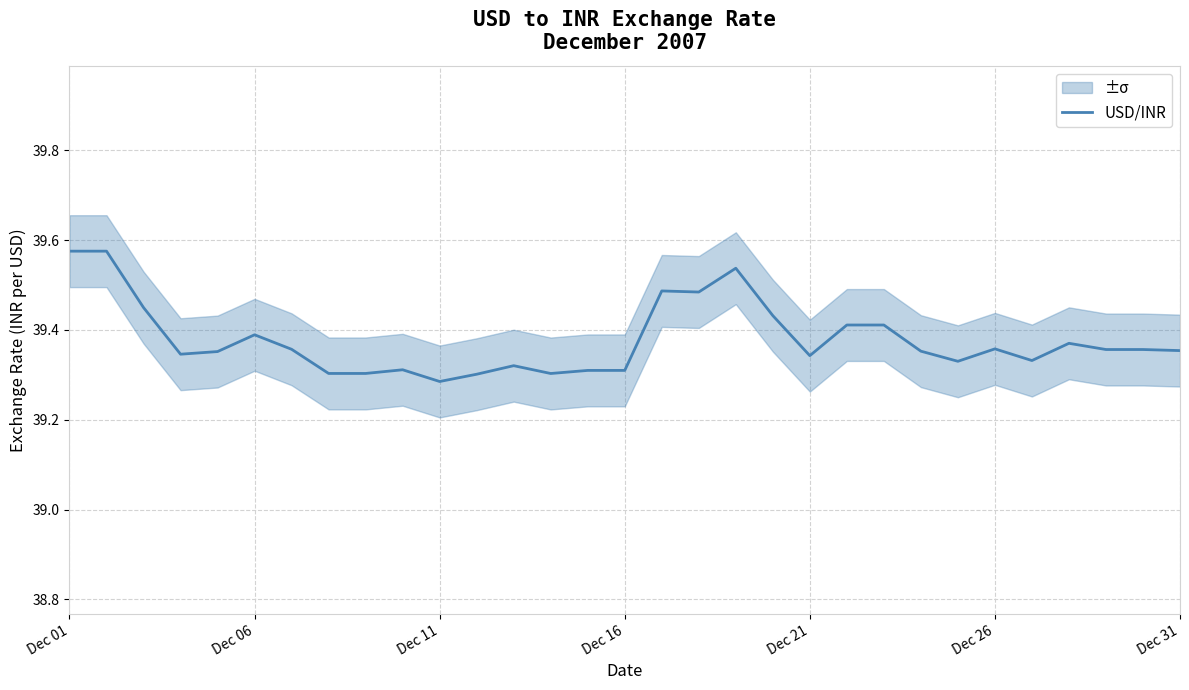

How many points are higher than both their immediate neighbors (excluding endpoints)?

7